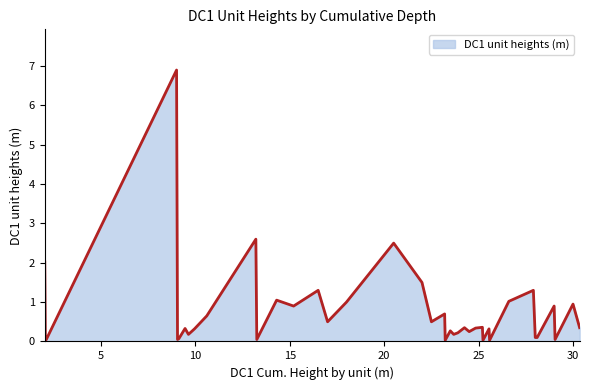

What is the maximum value shown in the chart?

6.9